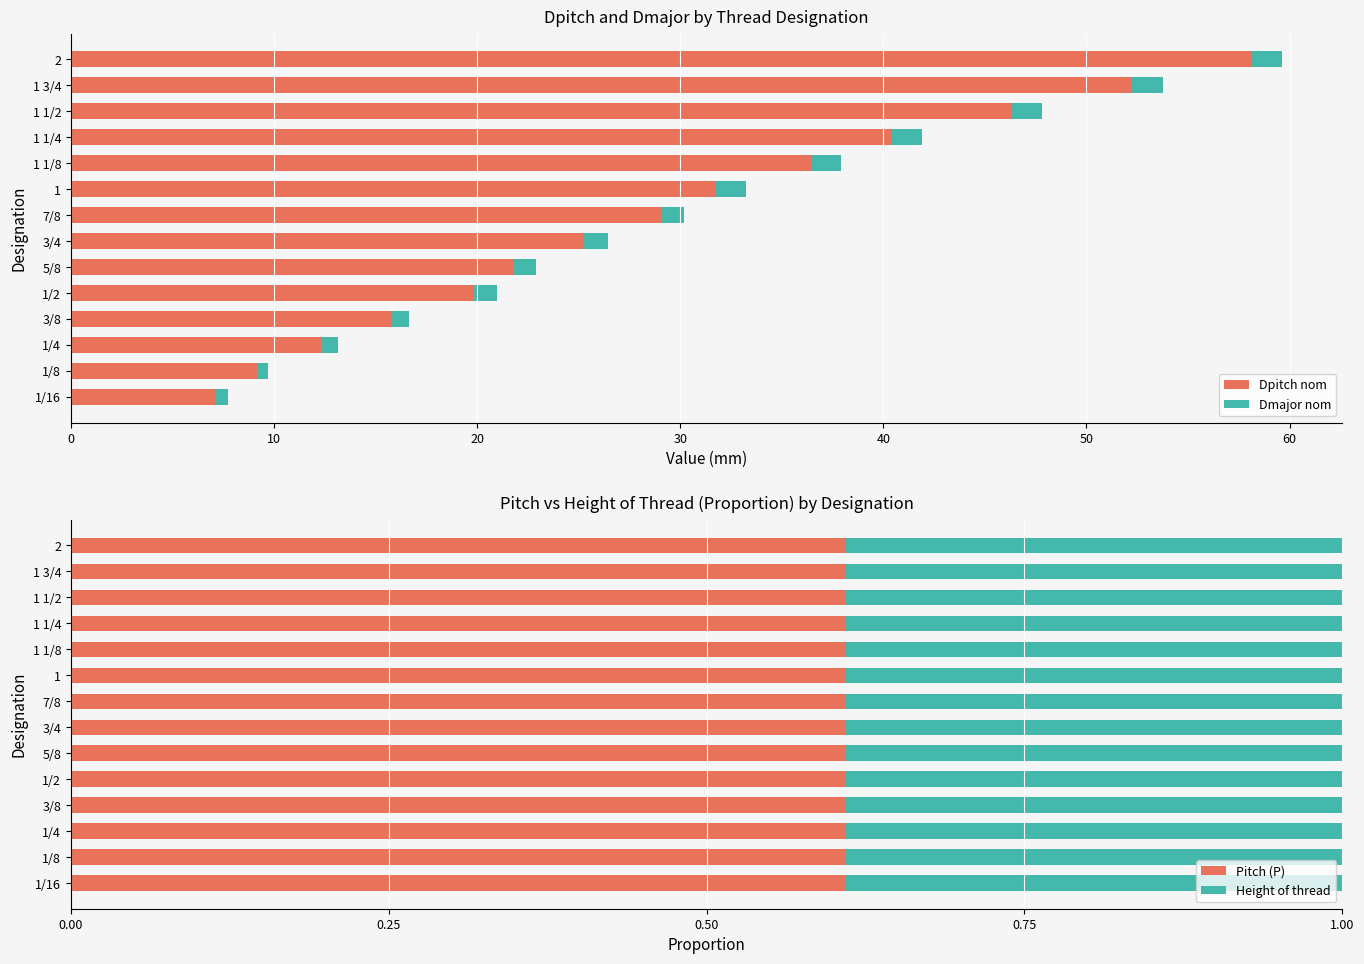

Is it true that Pitch (P) equals 0.6 at 3/8?

True